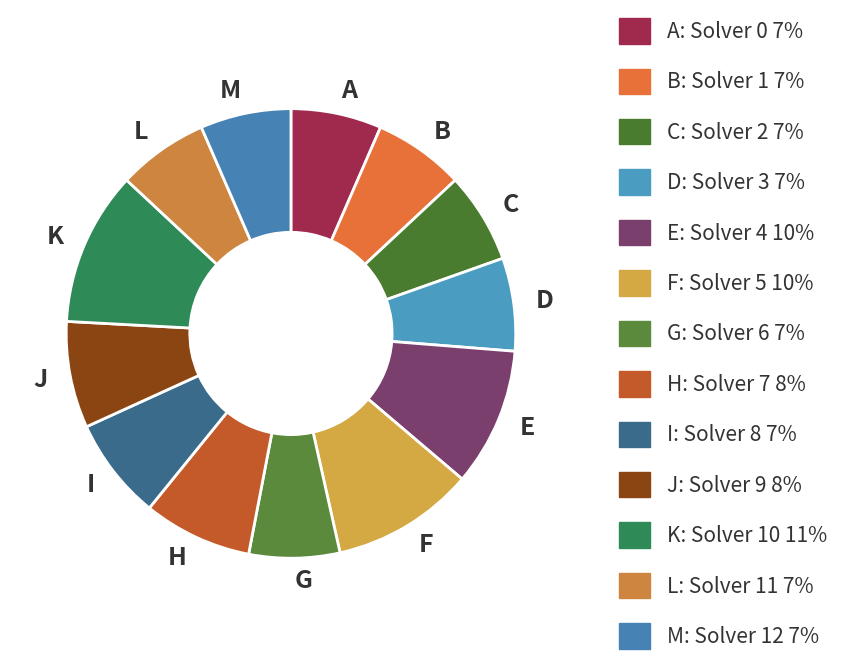

Does H account for over 50% of the chart?

No